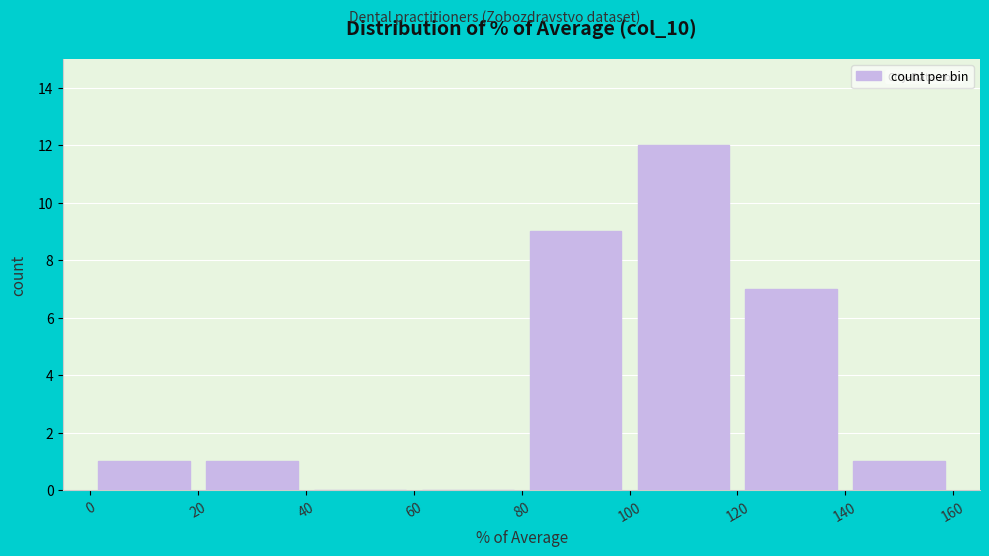

Reading left to right, list every bar in this chart as the range it spans on the x-axis followed by its height. The values are not printed on the chart, so give them approximately, as read against the axis.

0 to 20: 1
20 to 40: 1
40 to 60: 0
60 to 80: 0
80 to 100: 9
100 to 120: 12
120 to 140: 7
140 to 160: 1